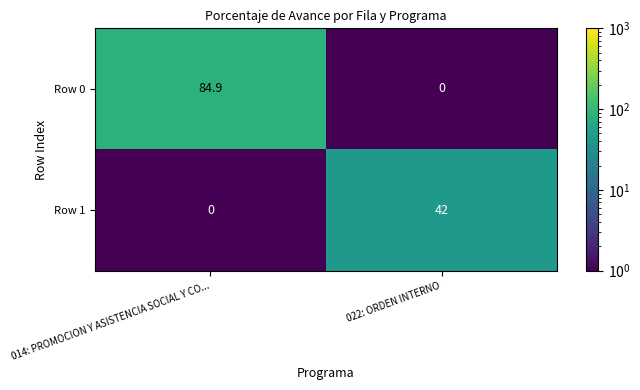

Reading right to left, list all the values displayed in this chart.

Row 0: 0.0	84.9
Row 1: 42.0	0.0